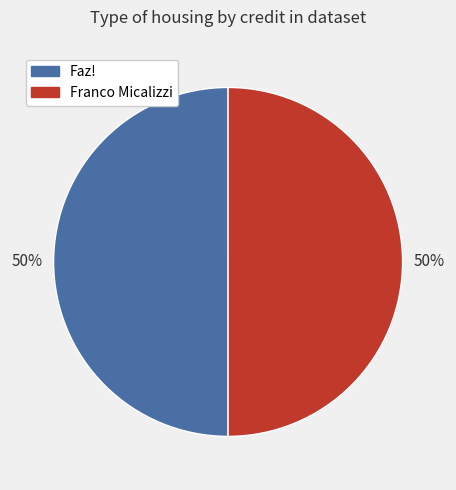

To the nearest percent, what portion does Franco Micalizzi represent?

50%